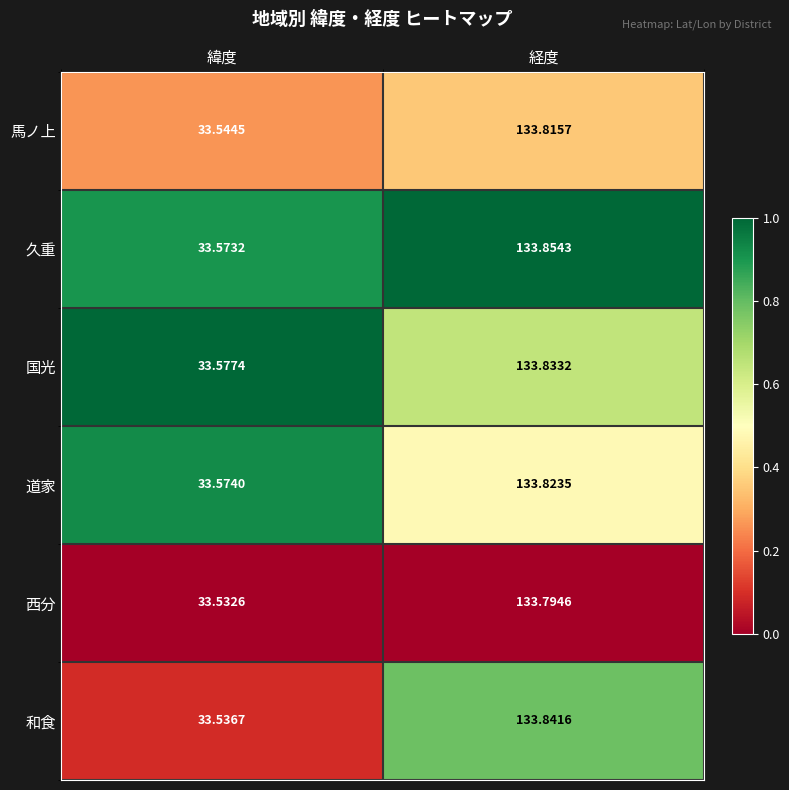

Count the number of categories in the chart.

2